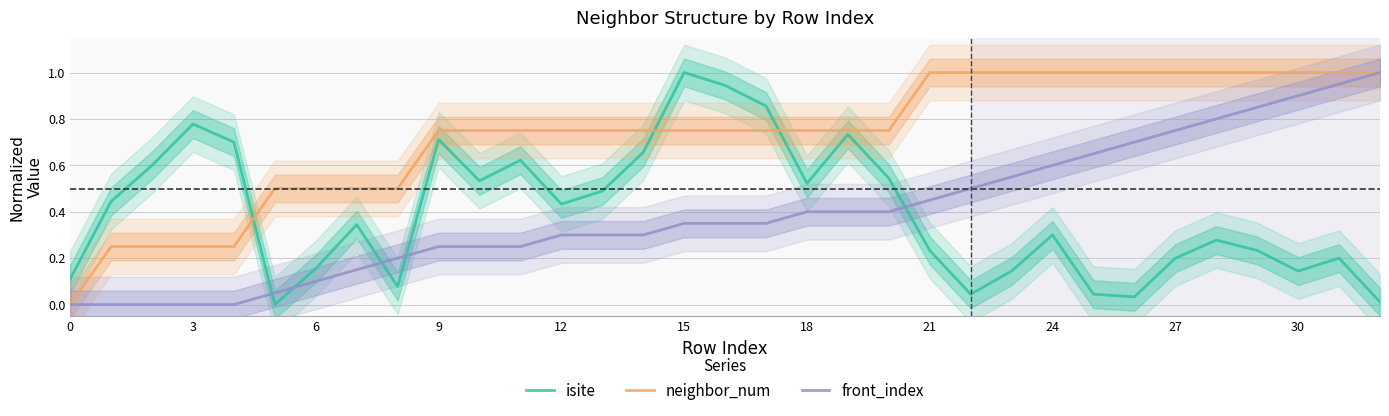

True or false: neighbor_num and front_index intersect in this chart.

False